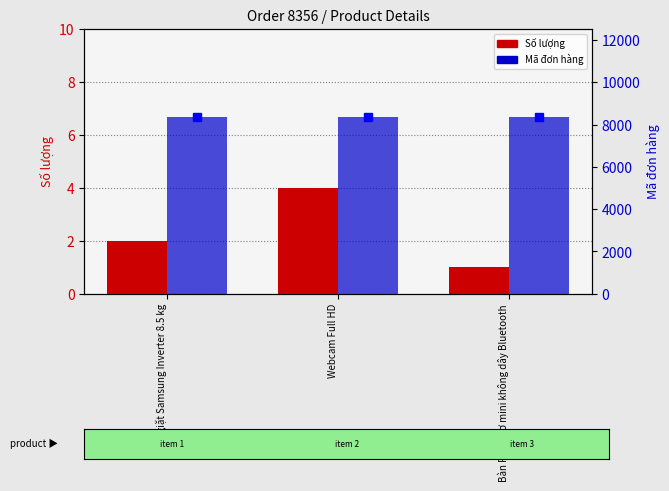

How many Số lượng values are between 1 and 4?

3